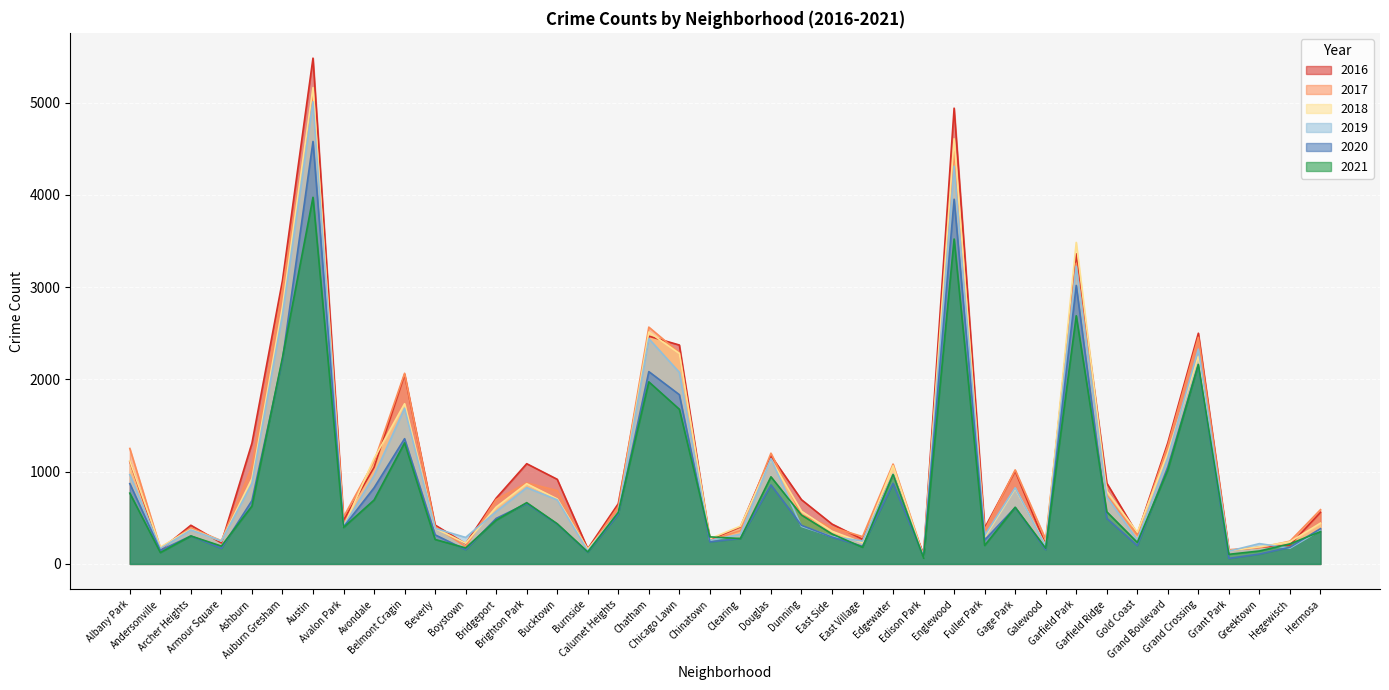

What is the difference between the maximum and minimum values in the 2021 series?

3911